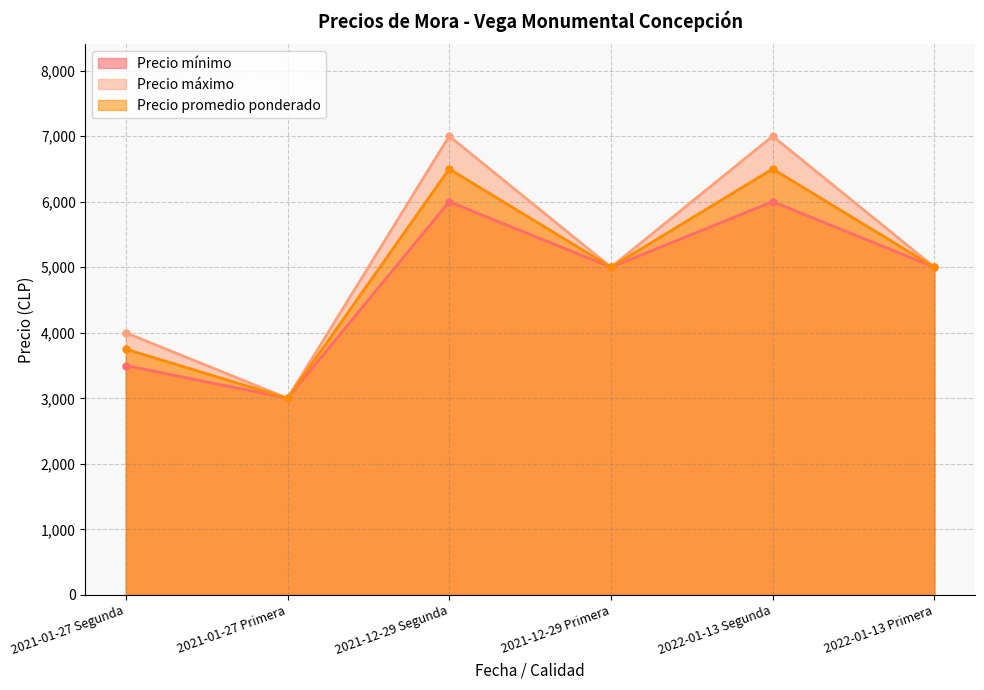

How many values in the Precio máximo series are below 5000?

2